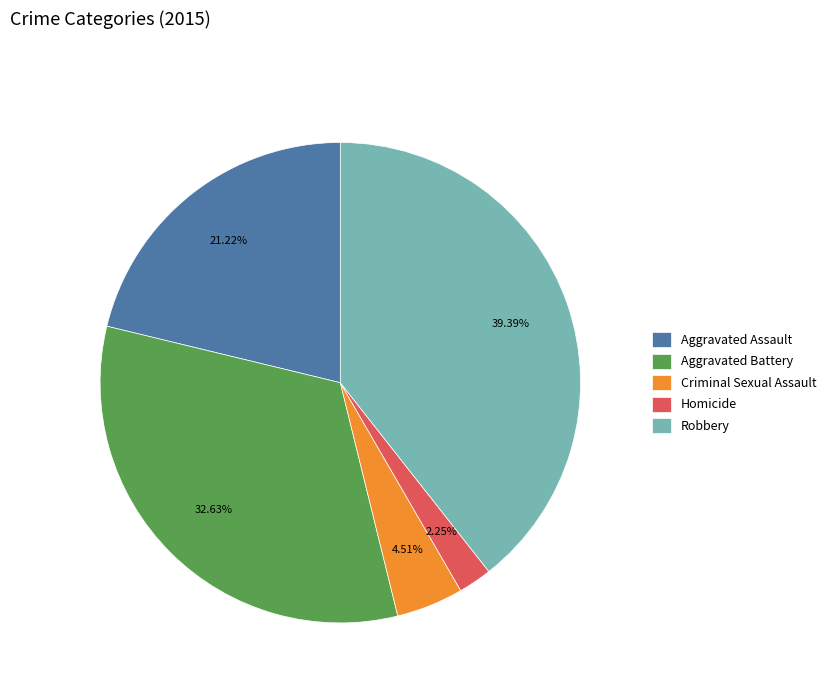

Which has a higher value, Aggravated Battery or Homicide?

Aggravated Battery